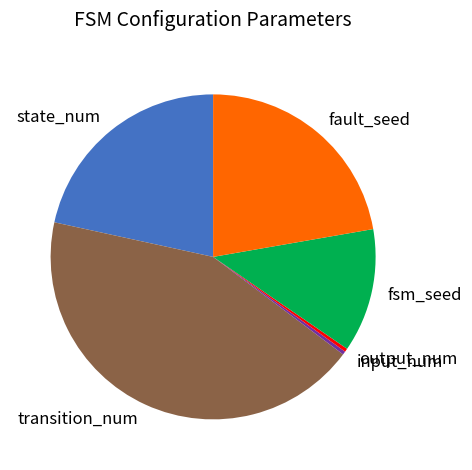

Do transition_num and fault_seed together represent more than half of the pie?

Yes